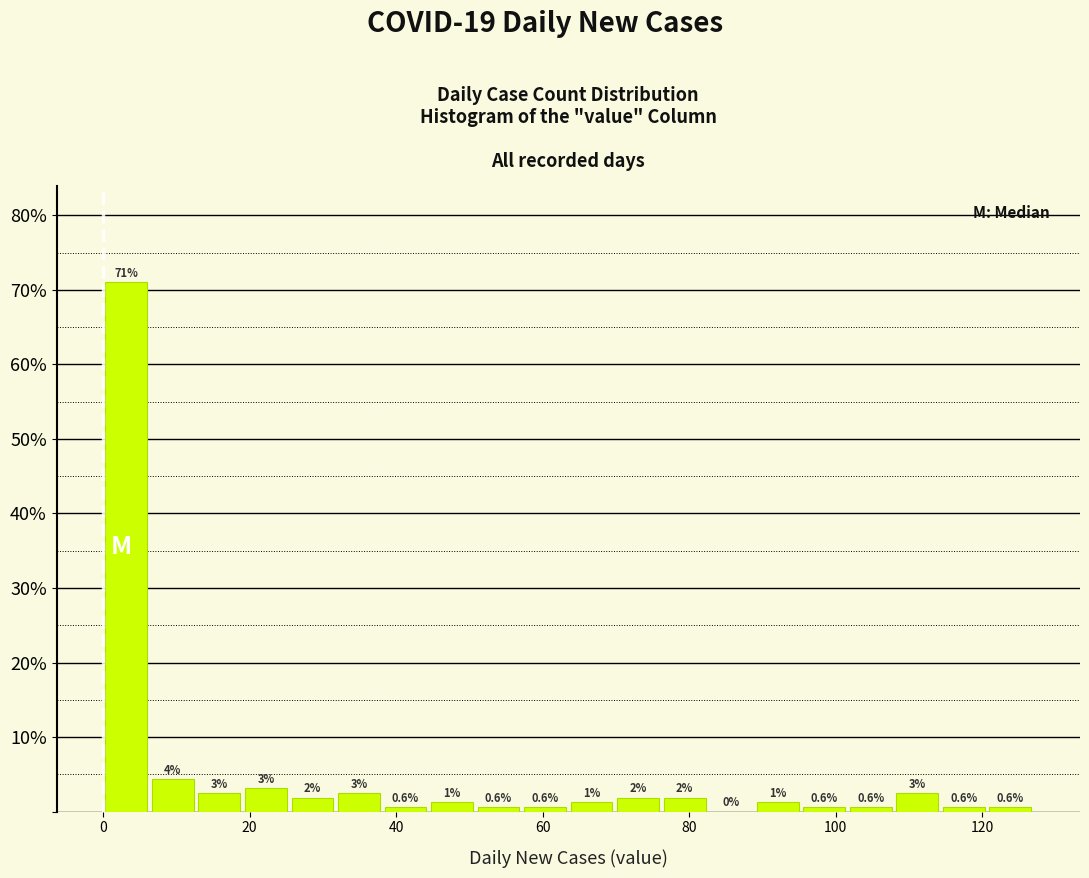

Read against the x-axis, roughly where is the centre of the tallest bar?

4